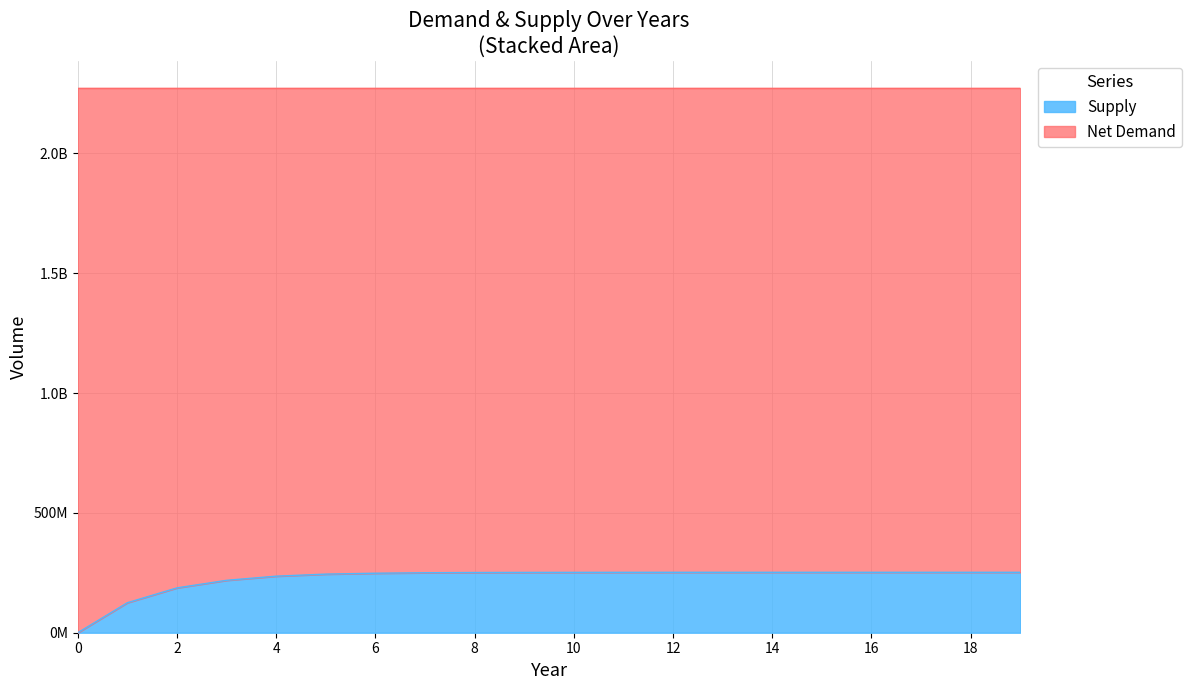

Between 2 and 0, which is larger?

2